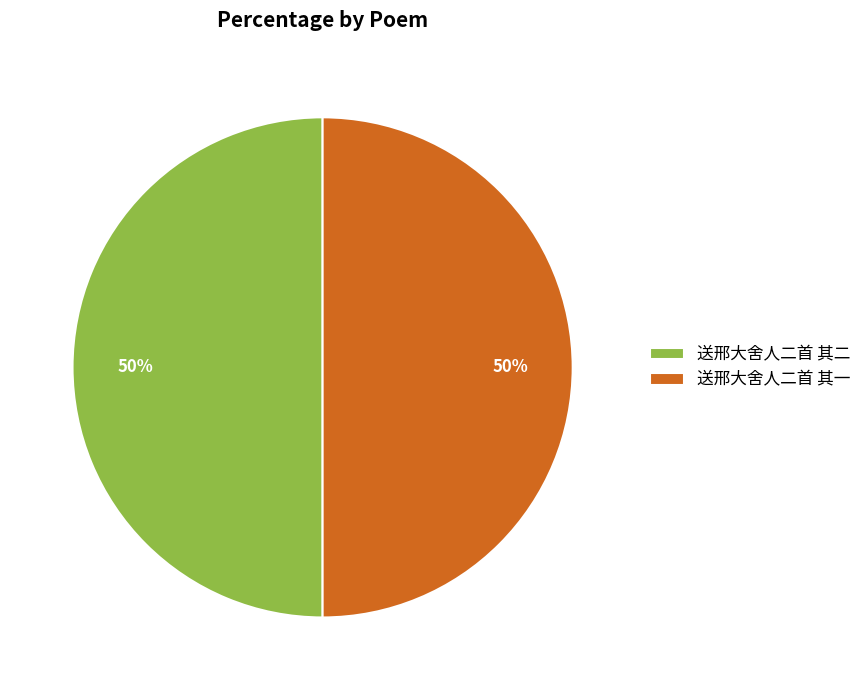

What is the ratio of the value at 送邢大舍人二首 其一 to the value at 送邢大舍人二首 其二?

1.0